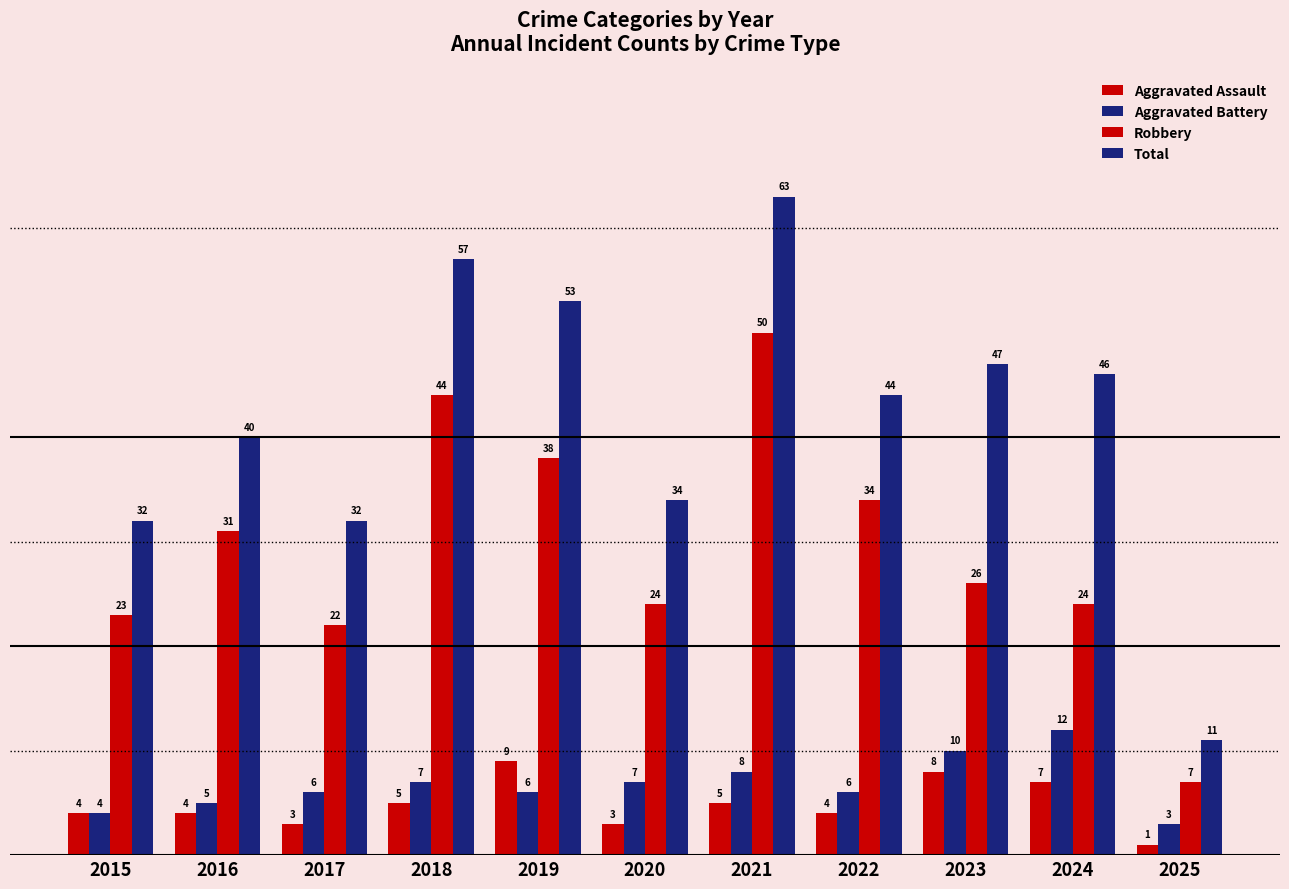

What is the sum of the Total values at 2016 and 2024?

86